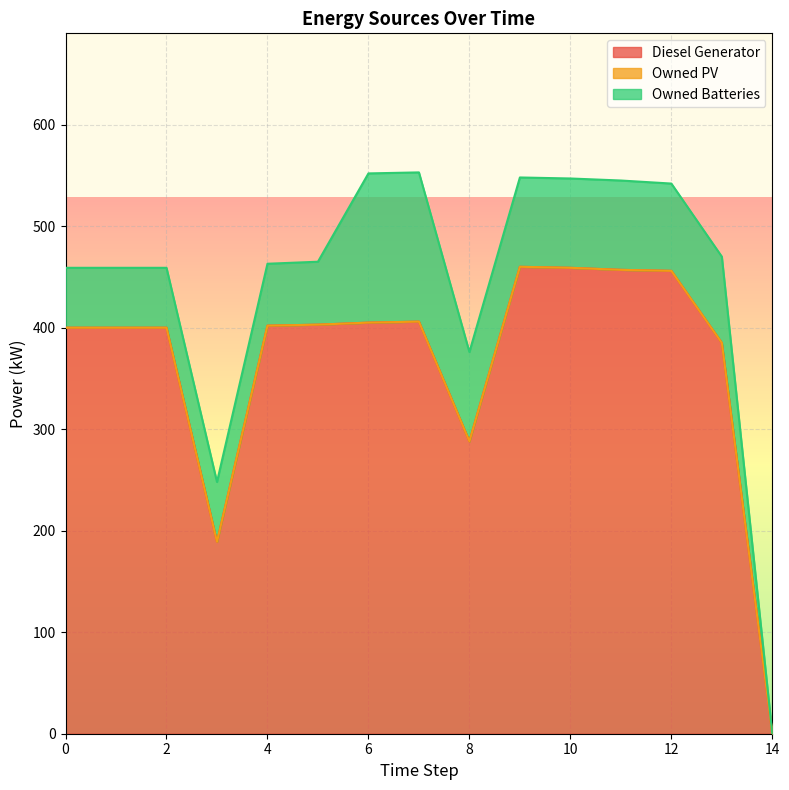

What are all the series names shown in the legend?

Diesel Generator, Owned PV, Owned Batteries